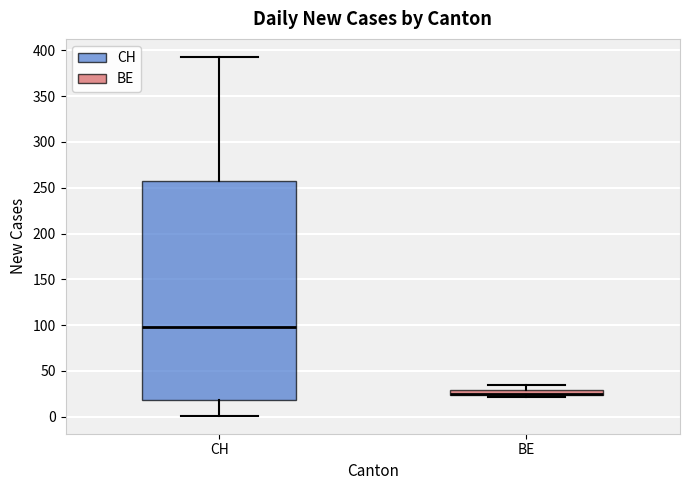

Where is the upper edge of the box for BE on the y-axis? The values are not printed on the chart, so give them approximately, as read against the axis.

30